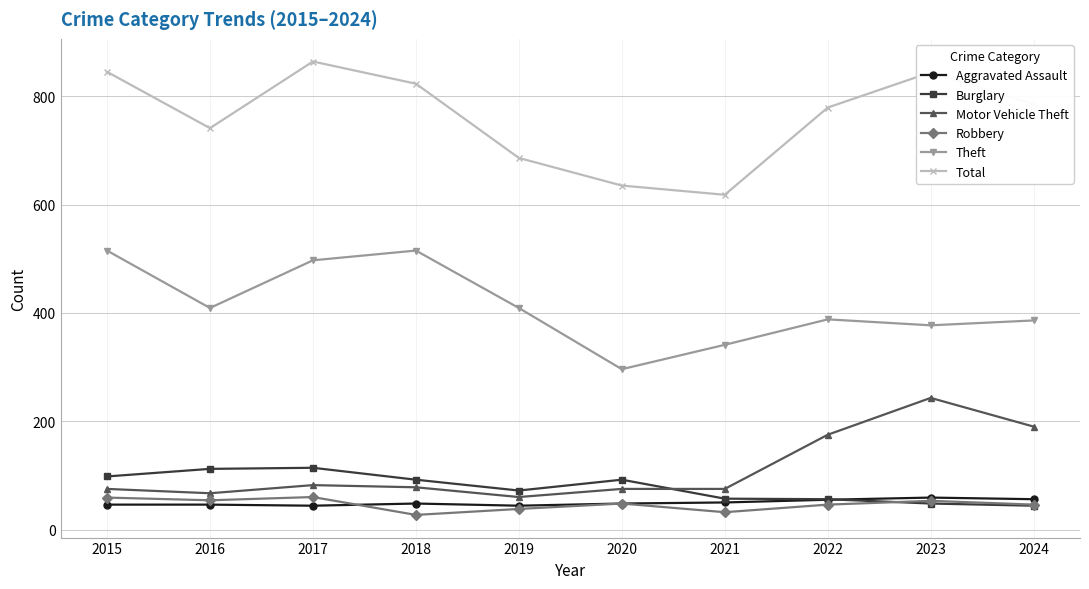

How many distinct data groups are displayed?

6